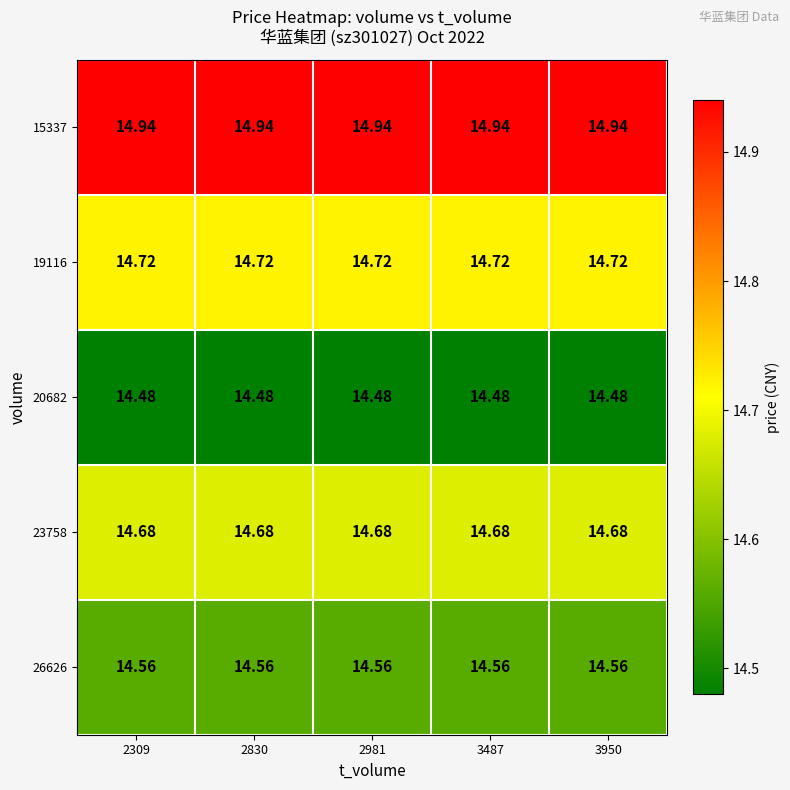

Which series has the largest total across all categories?

15337